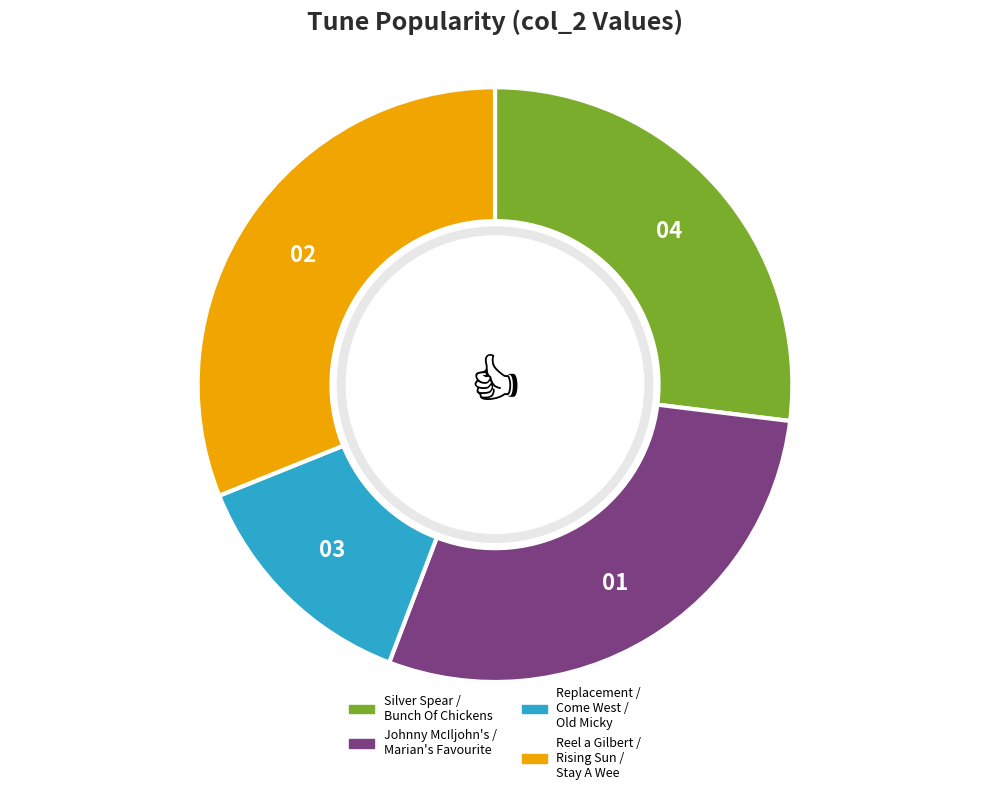

Is there a majority slice in this chart?

No